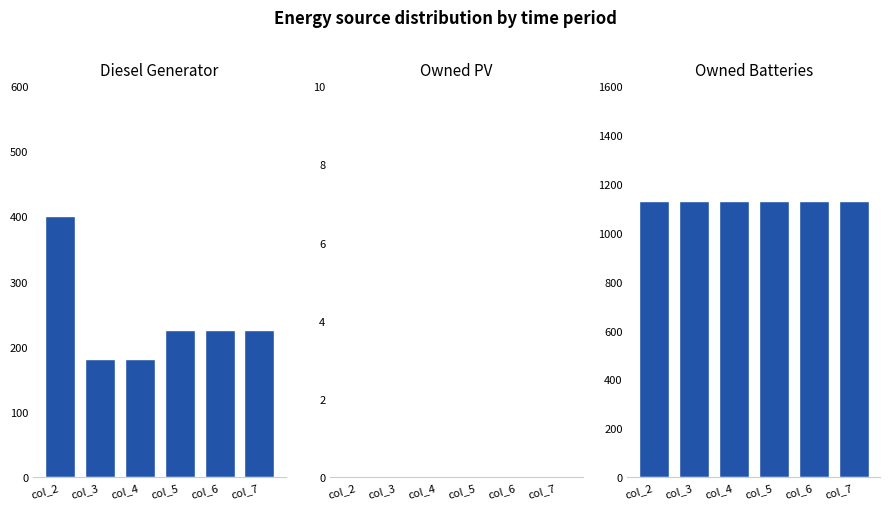

List the labels in order of Owned PV value, smallest first.

col_2, col_3, col_4, col_5, col_6, col_7